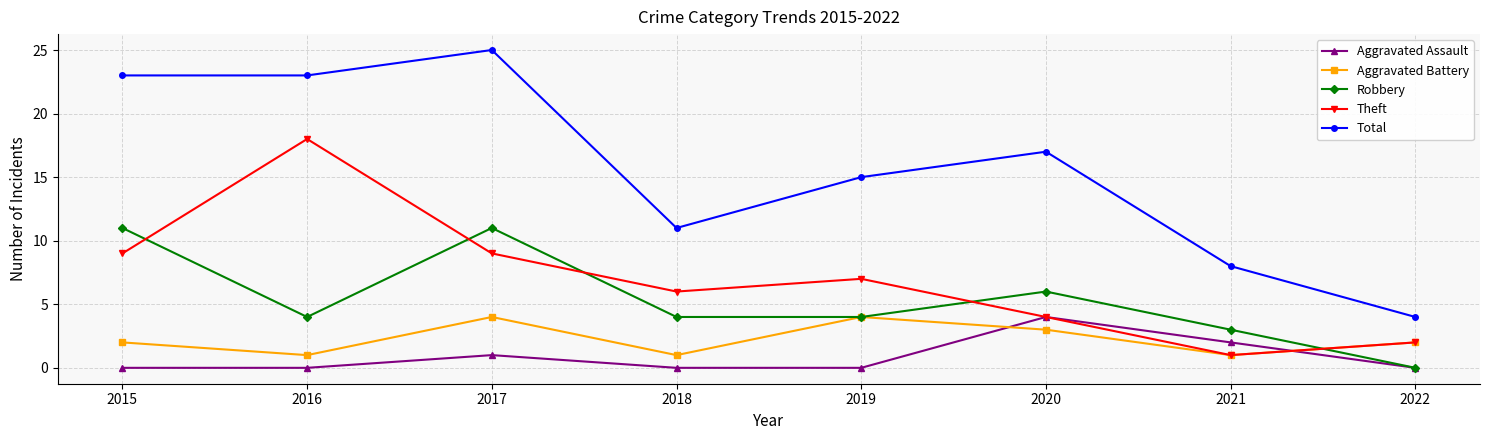

Where is the first local minimum for Theft?

2018